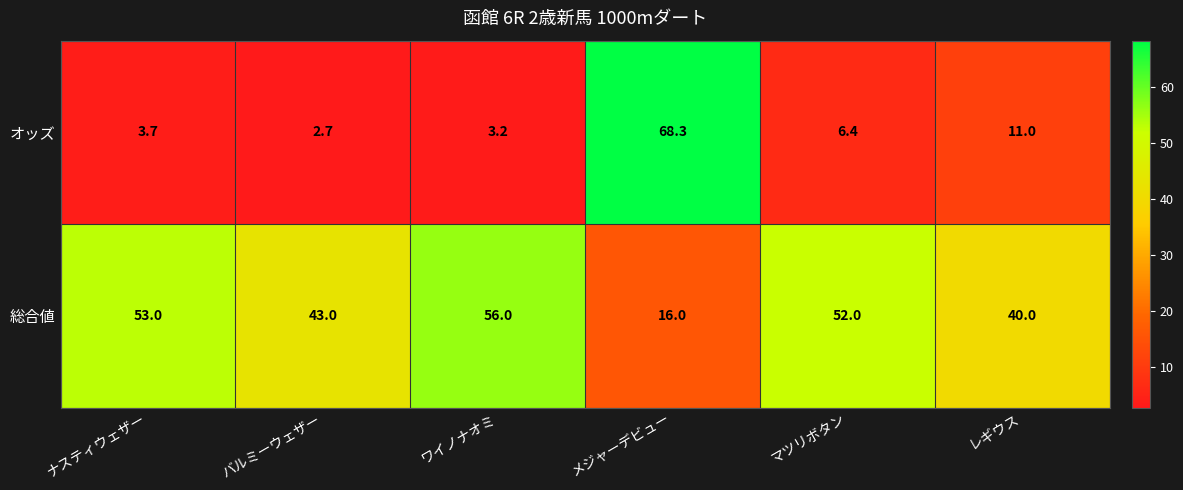

True or false: 総合値 has a value of 28.0 at ワイノナオミ.

False